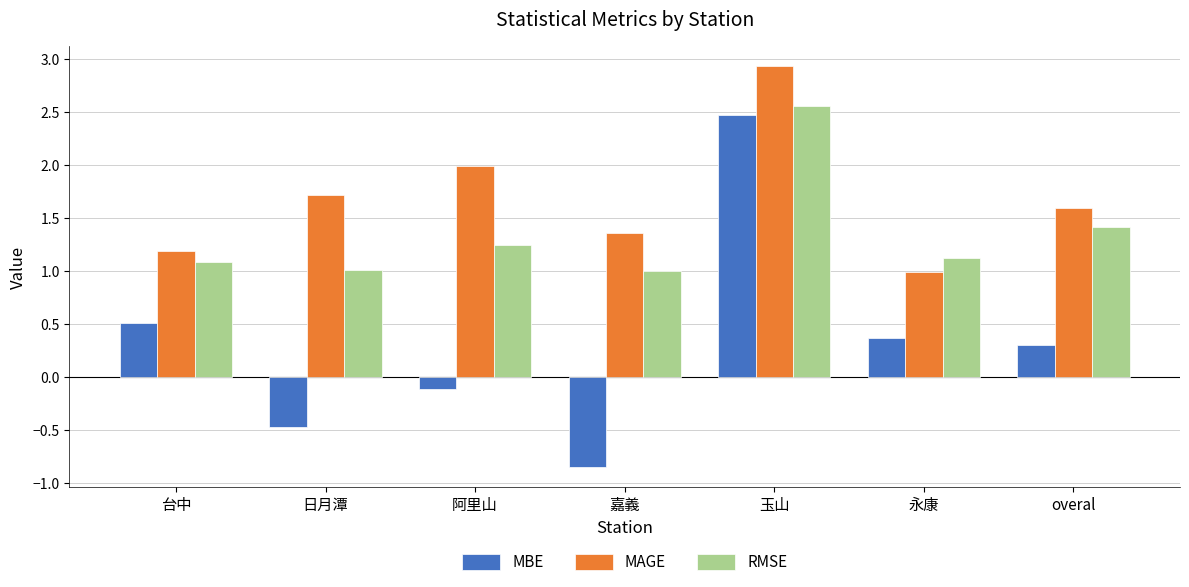

Where does the MAGE series first go above 1?

台中